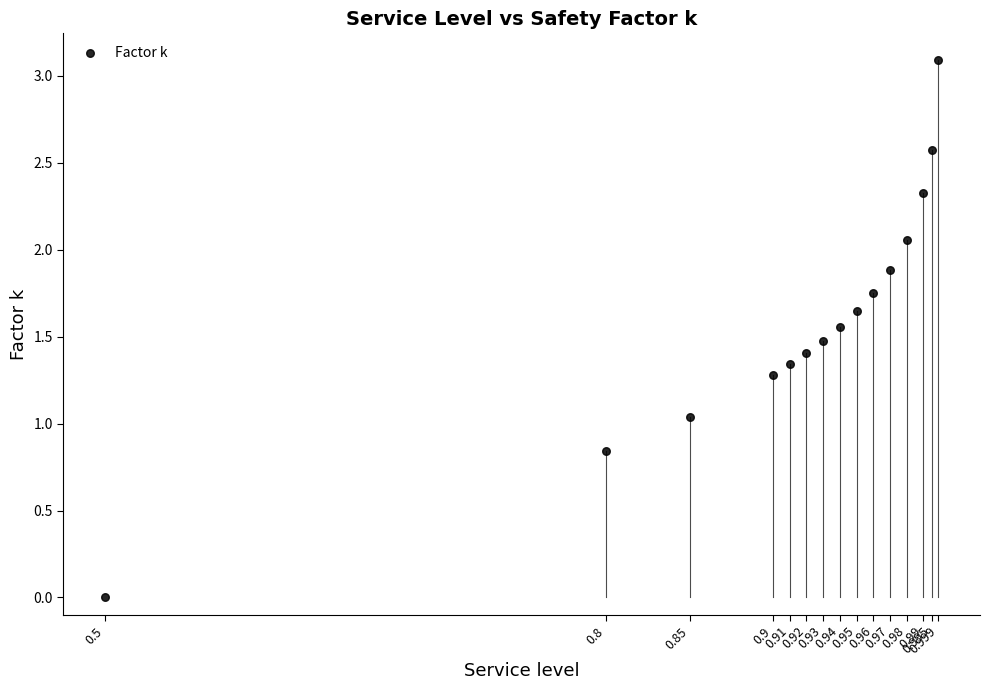

What is the range of Y values (max minus min)?

3.1